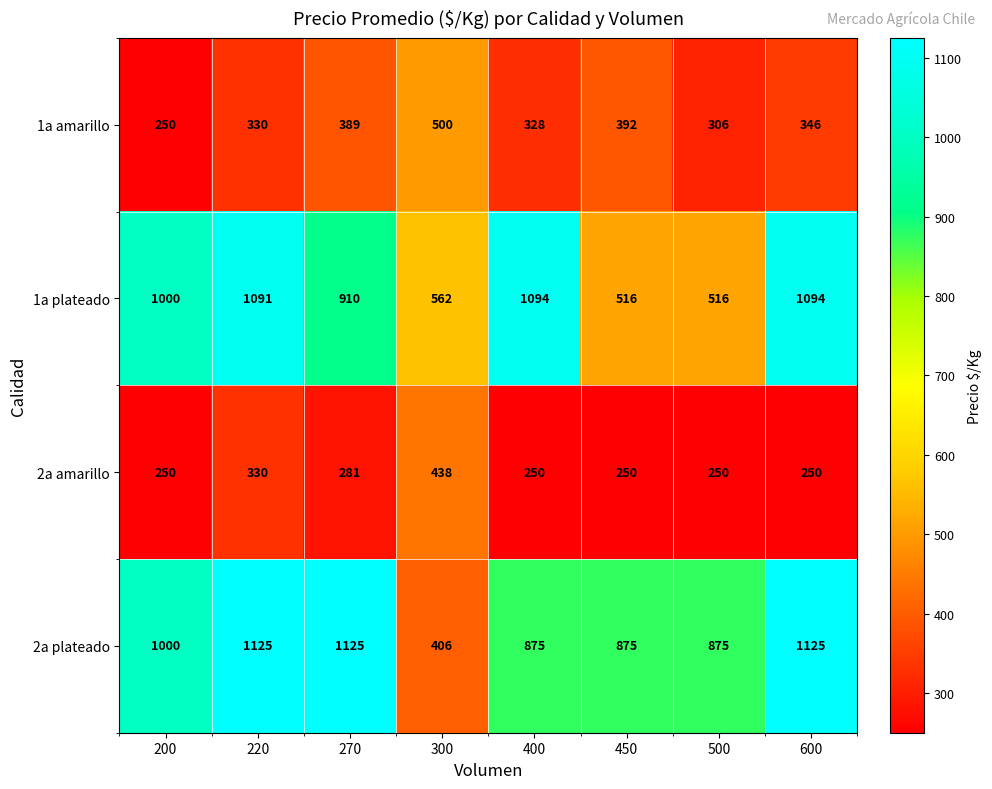

Count the number of categories in the chart.

8